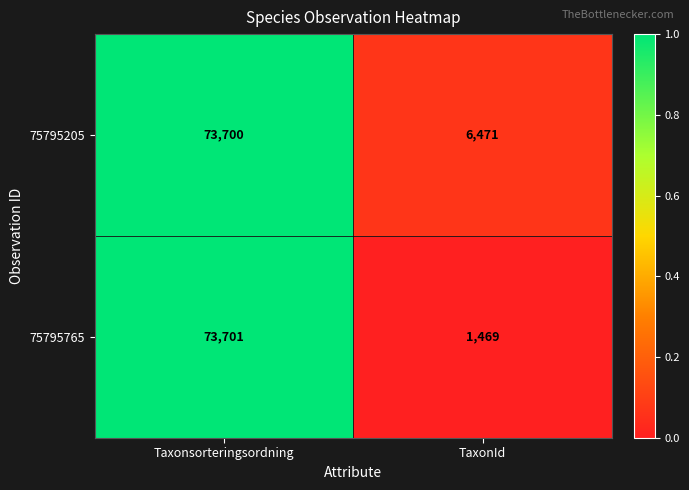

Is it true that 75795205 equals 73700 at Taxonsorteringsordning?

True